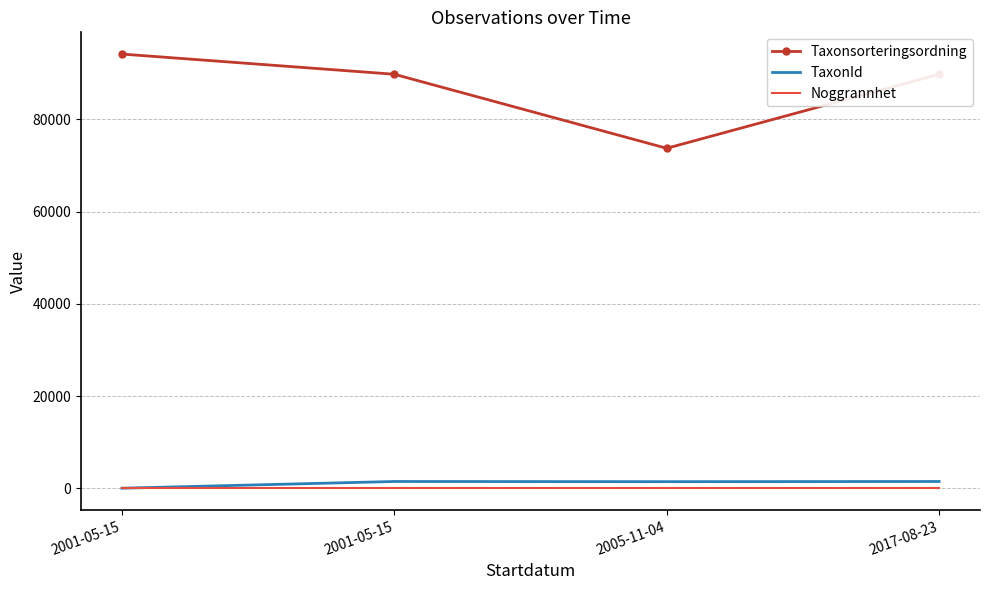

Which category has the lowest value in the Noggrannhet series?

2001-05-15